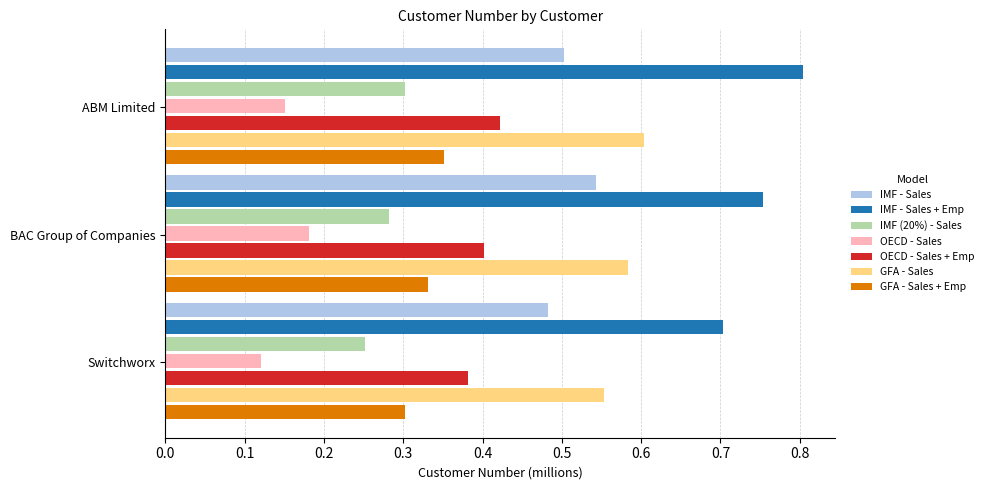

What is the sum of all GFA - Sales values?

1.7